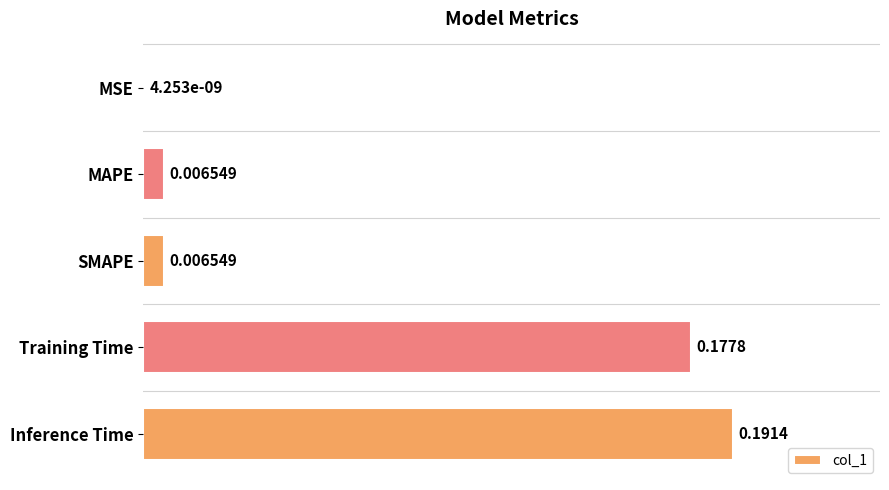

Which label corresponds to the largest value in the chart?

Inference Time